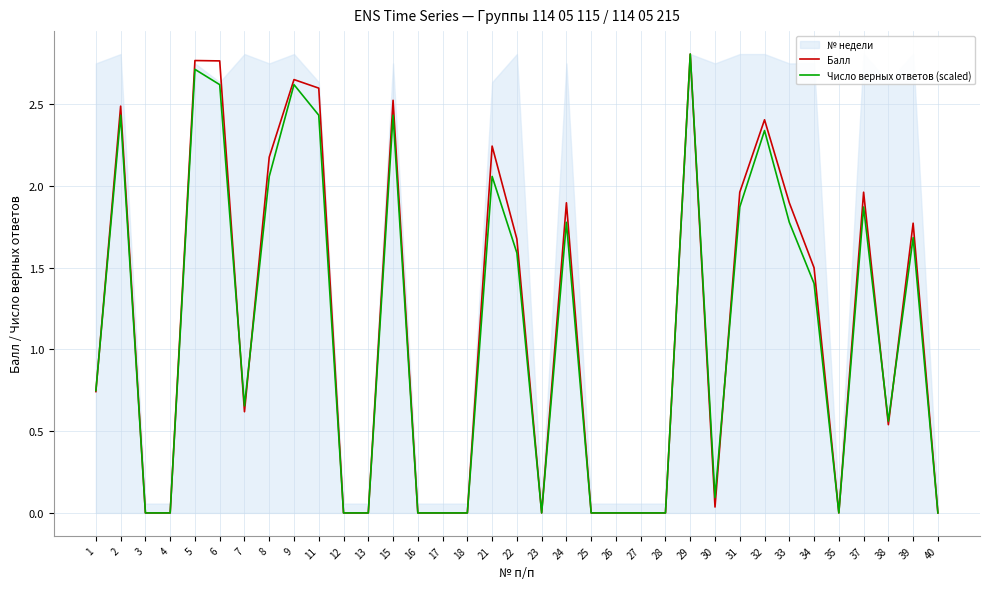

What is the sum of all Число верных ответов (scaled) values?

38.5